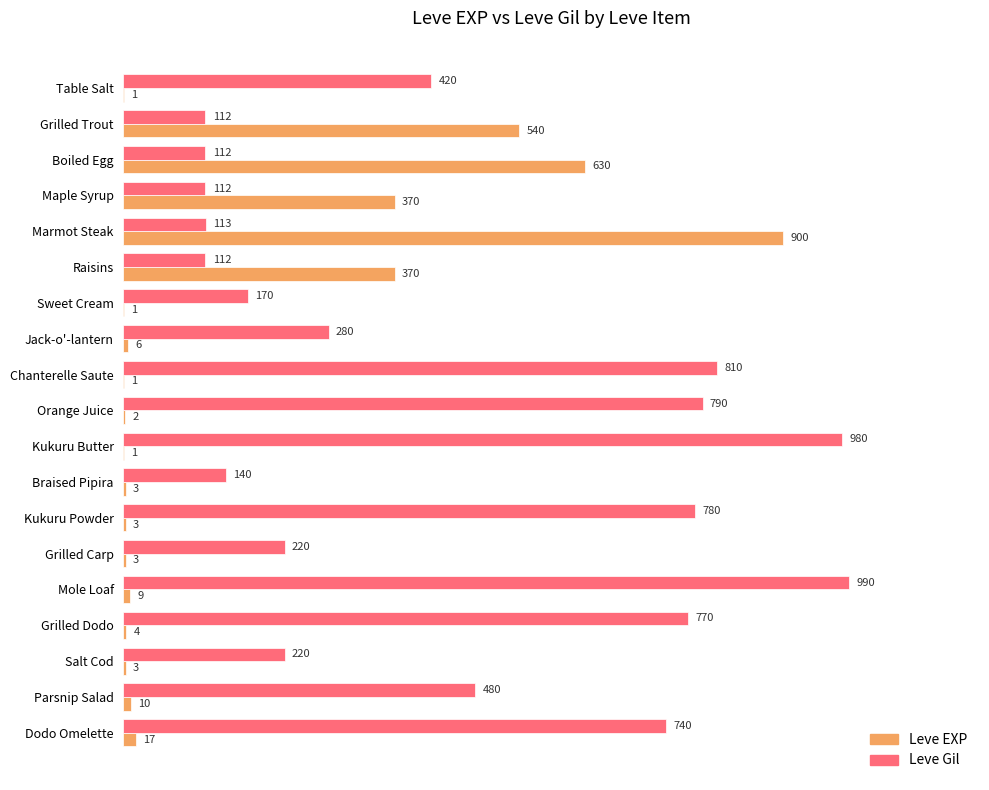

What value does the Leve Gil series have at Sweet Cream, to the nearest 100?

200